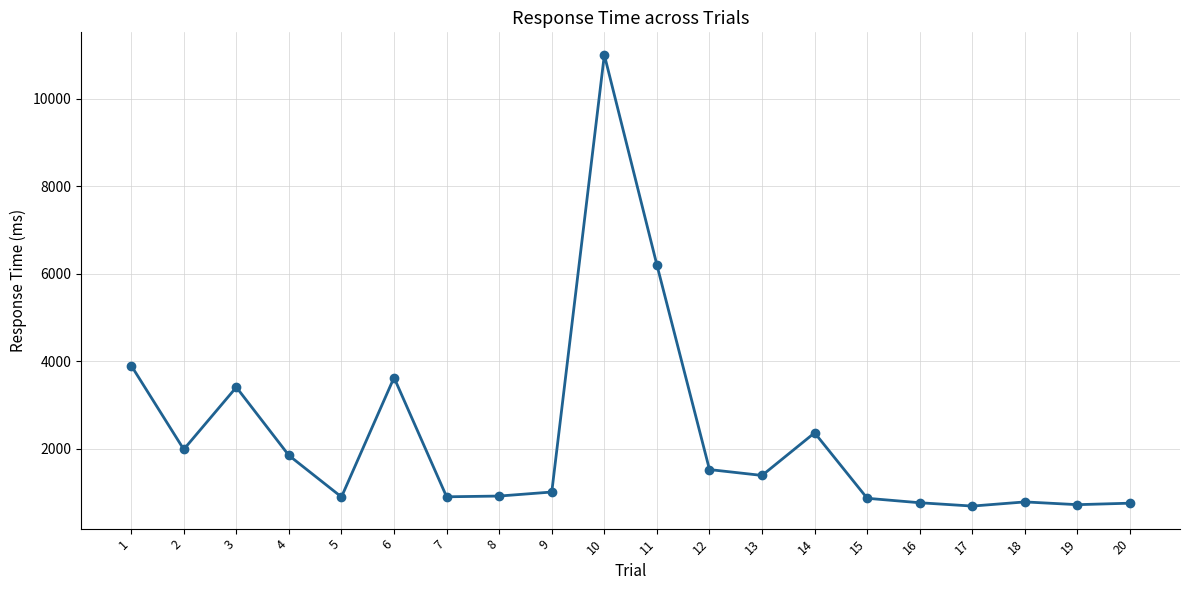

The chart shows a value of 244 at 15. True or false?

False